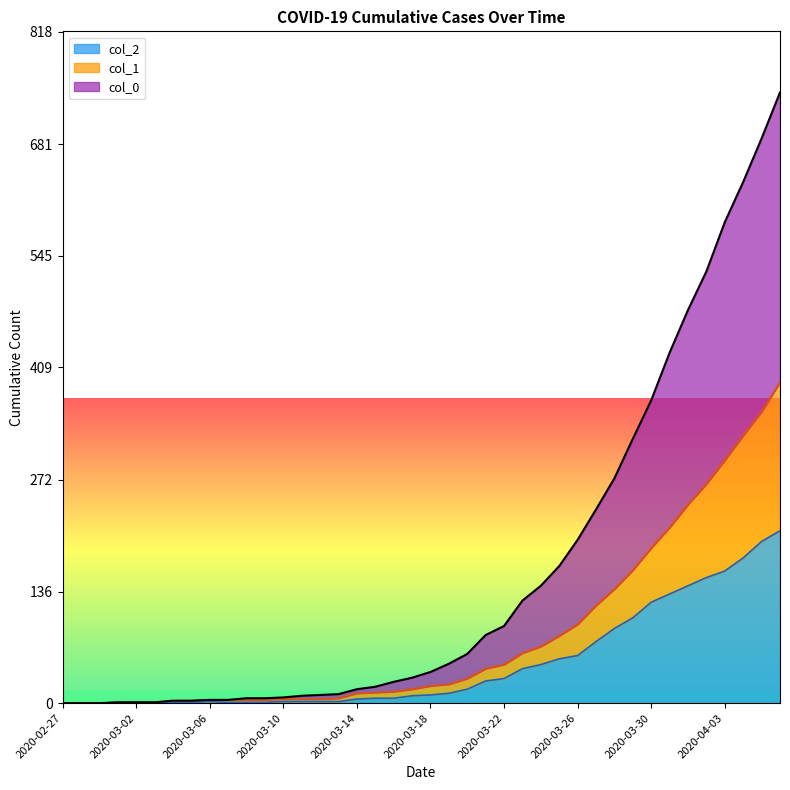

Rank the series at 2020-03-17 from highest to lowest value.

col_0, col_1, col_2